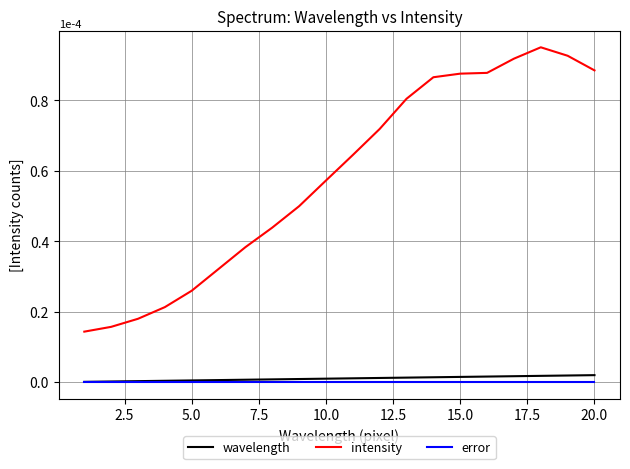

What is the difference between the maximum and minimum values in the intensity series?

0.8